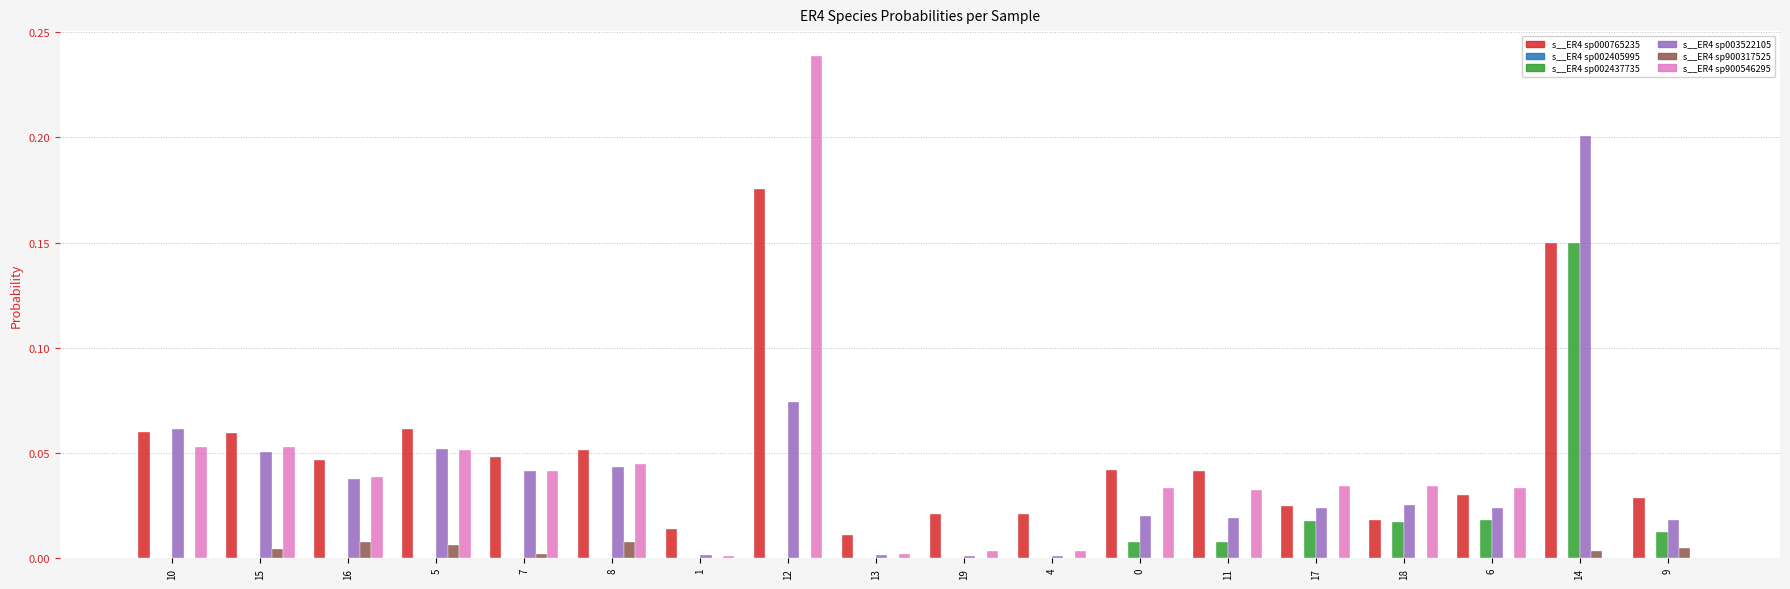

The s__ER4 sp003522105 series shows 0.0 at 11. True or false?

True